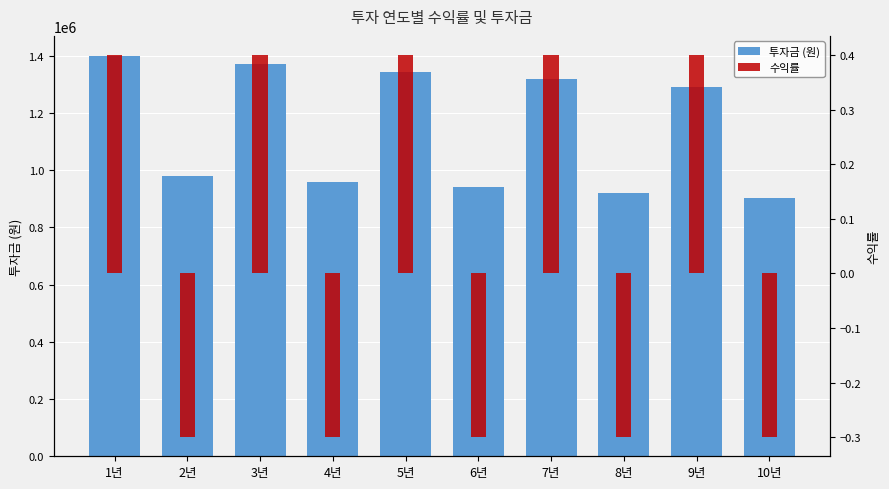

Between 6년 and 7년, which series saw the biggest shift?

투자금 (원)